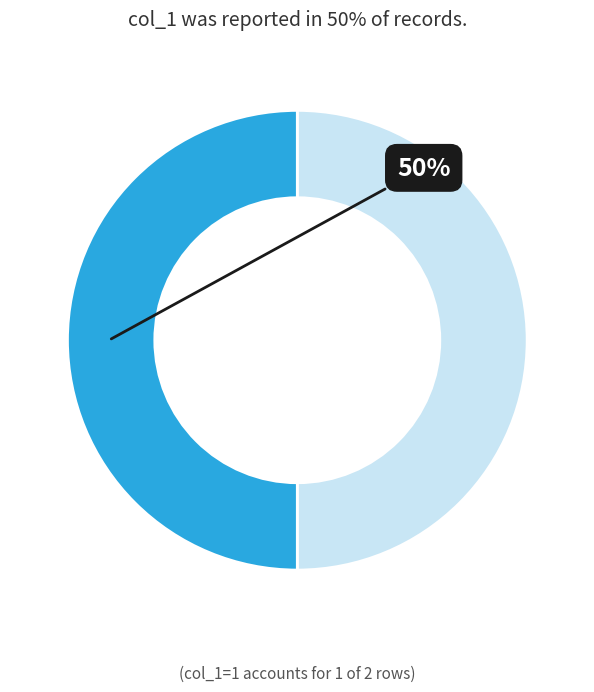

To the nearest percent, what is the average slice percentage?

50%